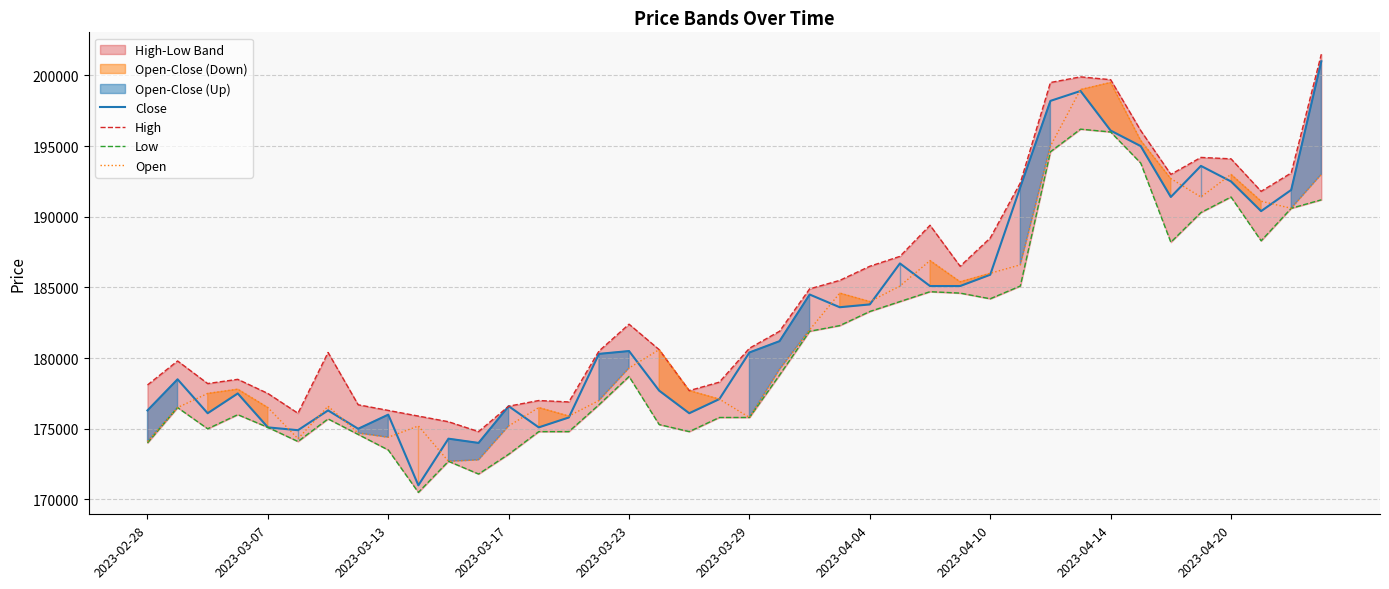

At which label does Close first exceed 180500?

21